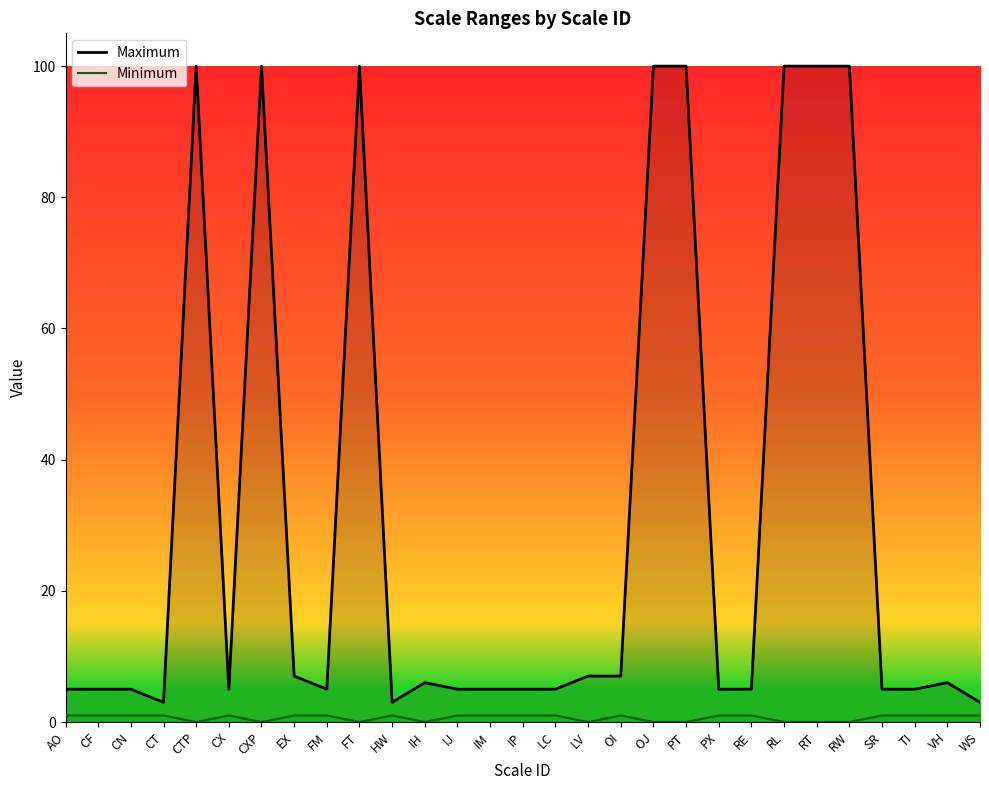

How many values in the Minimum series are below 1?

10